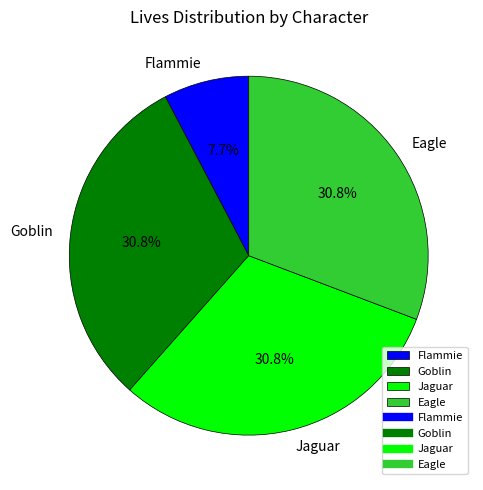

To the nearest percent, what percentage of the pie is Goblin?

31%